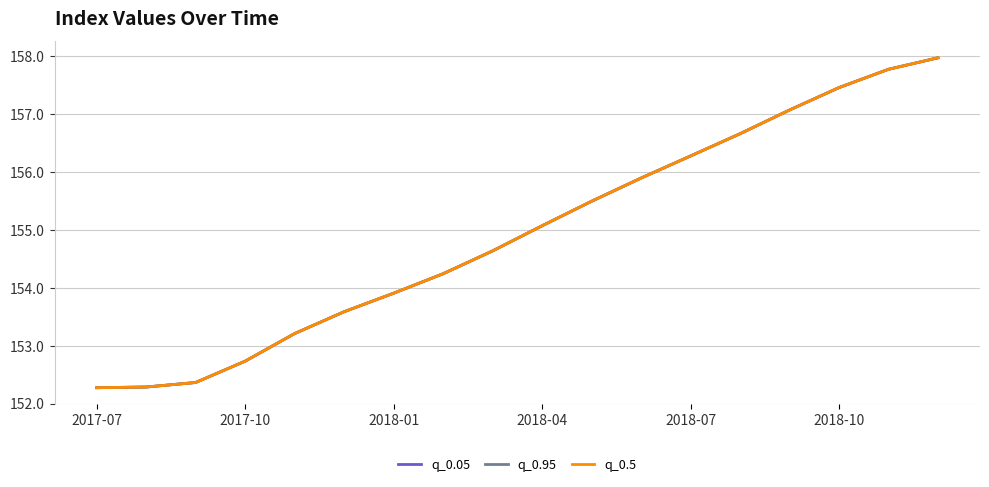

Which series has the largest total across all categories?

q_0.05